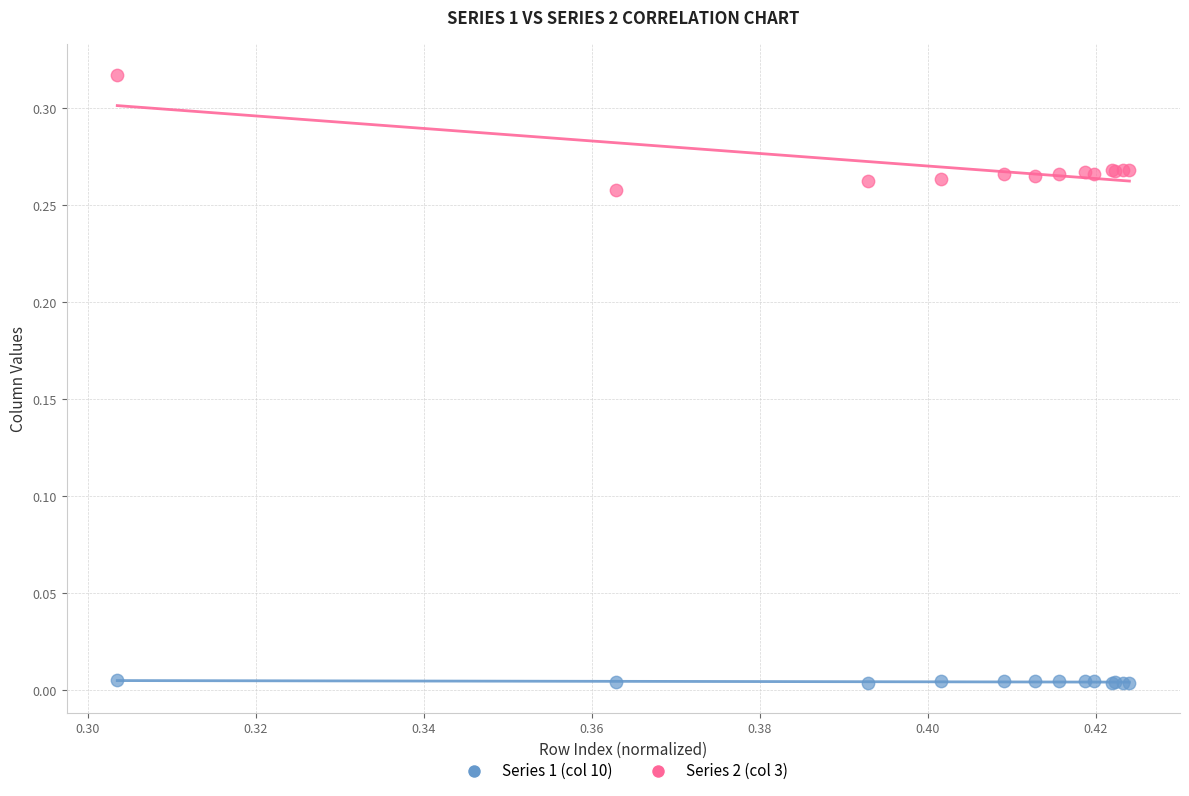

Which series reaches the minimum Y coordinate?

Series 1 (col 10)